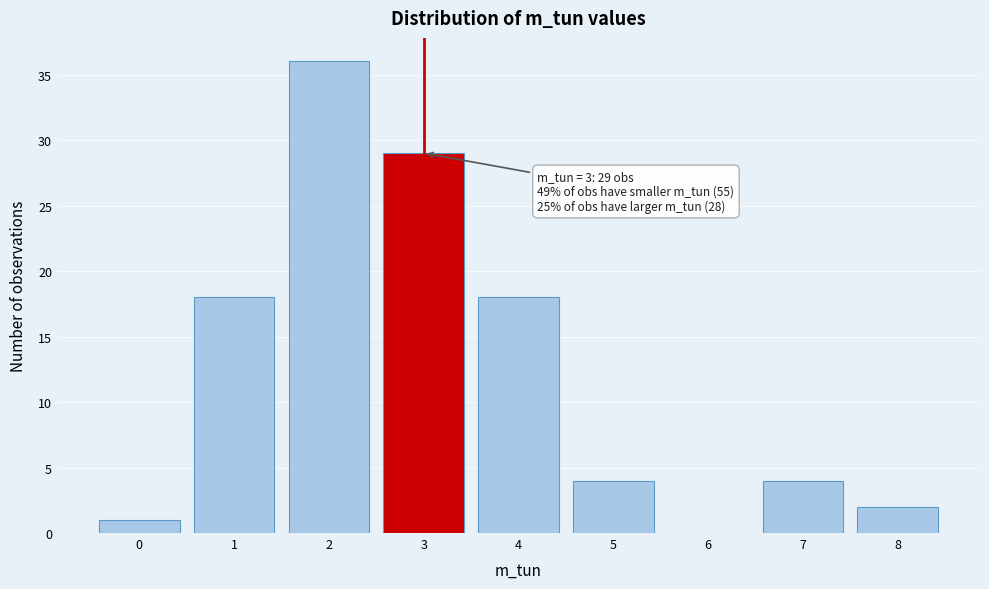

Over which range of the x-axis is the bar tallest?

1.5 to 2.5